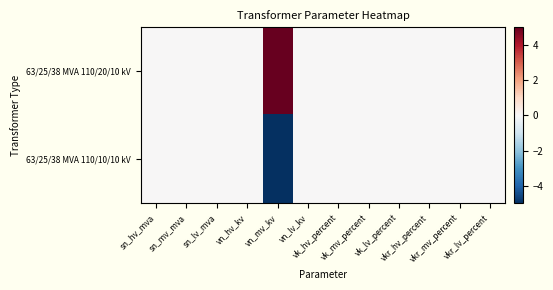

What is the minimum value shown in the chart?

-5